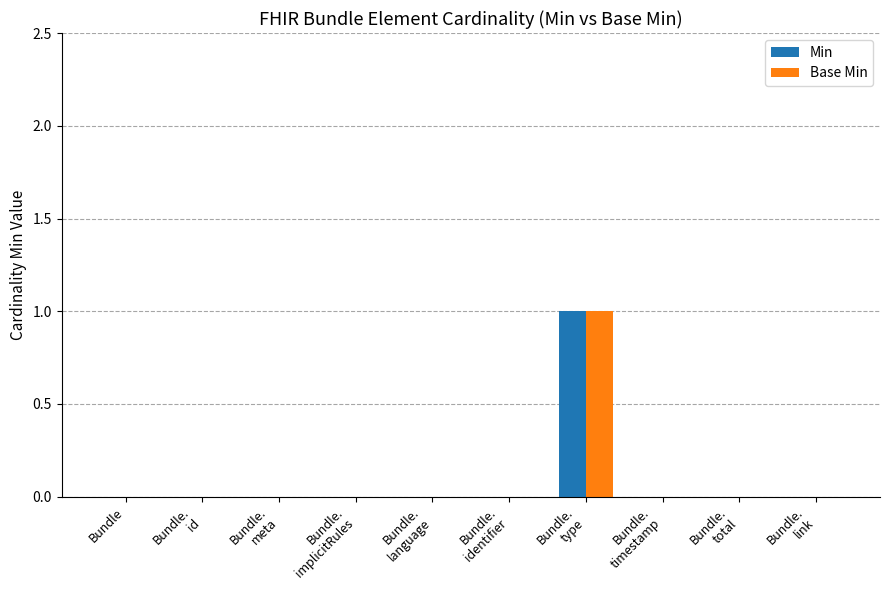

What are all the series names shown in the legend?

Min, Base Min